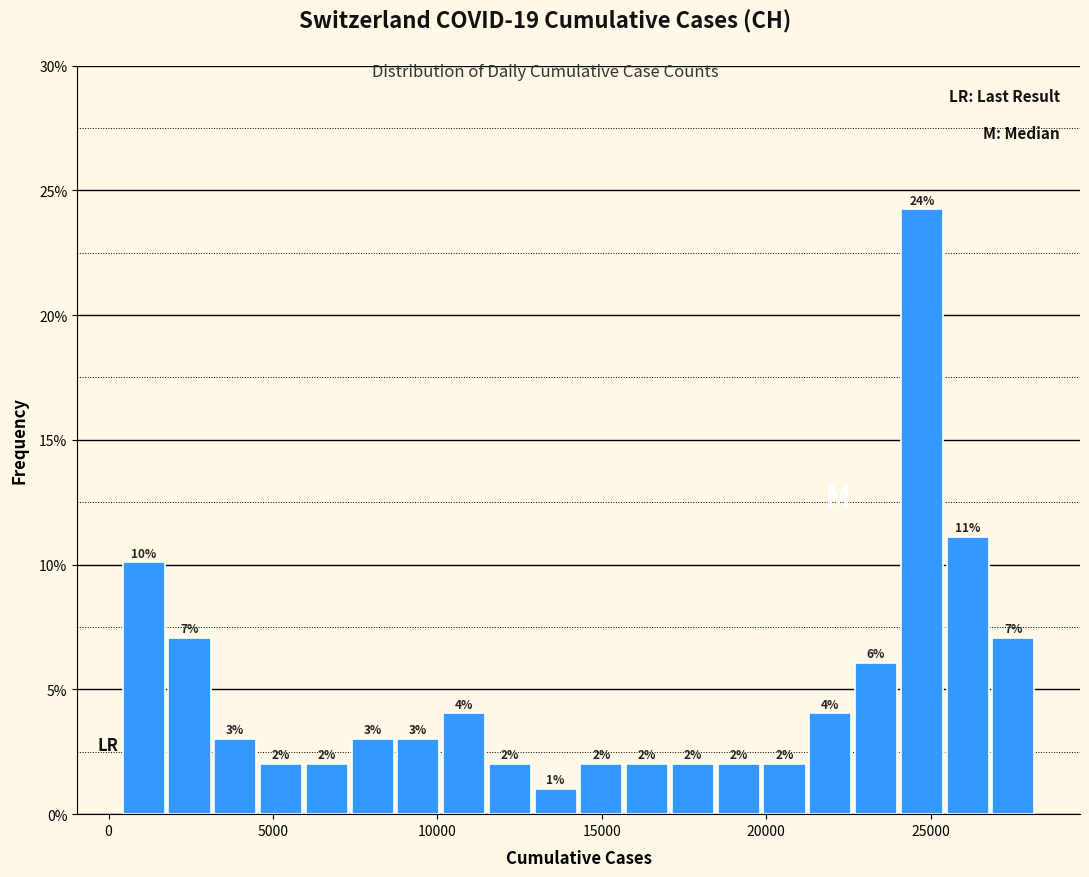

Around what value on the x-axis is the tallest bar? Give the approximate position of its centre, as read against the axis.

24500